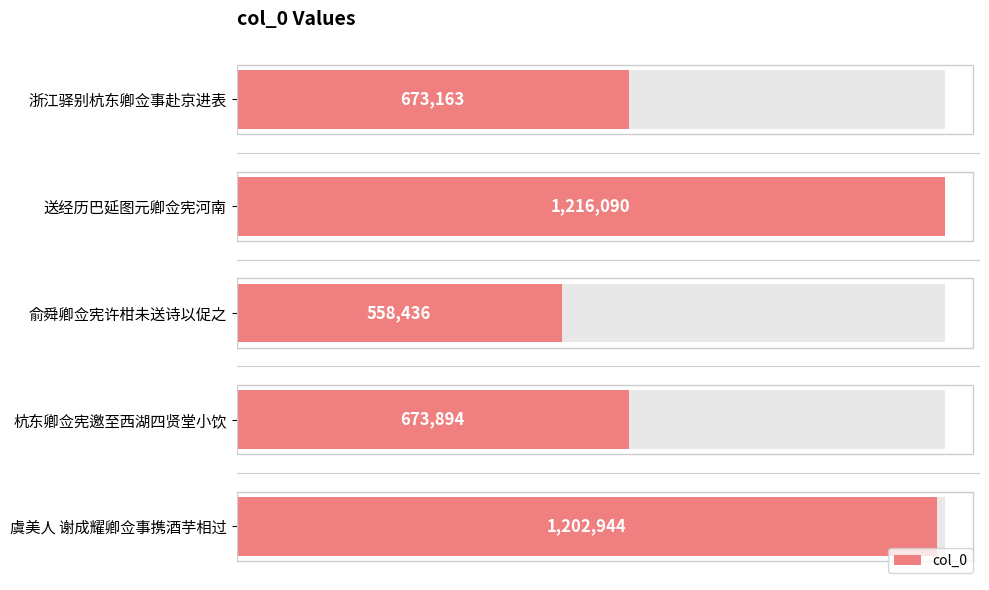

What is the smallest value displayed?

558436